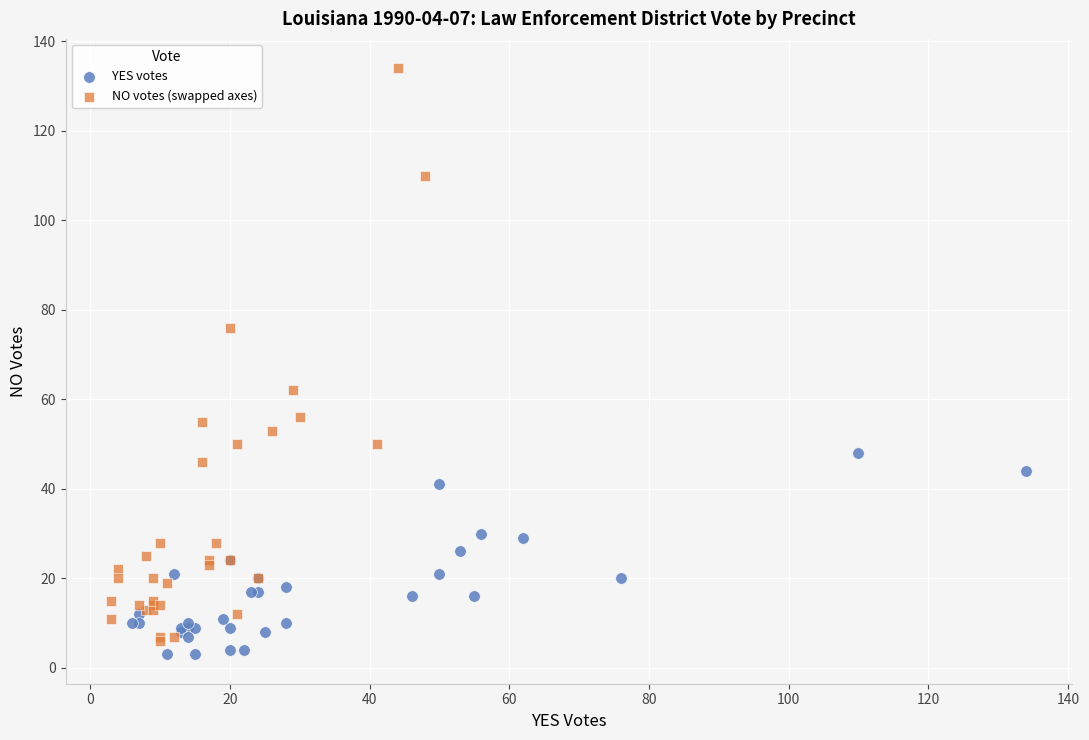

Which series has the largest Y range (max minus min)?

NO votes (swapped axes)